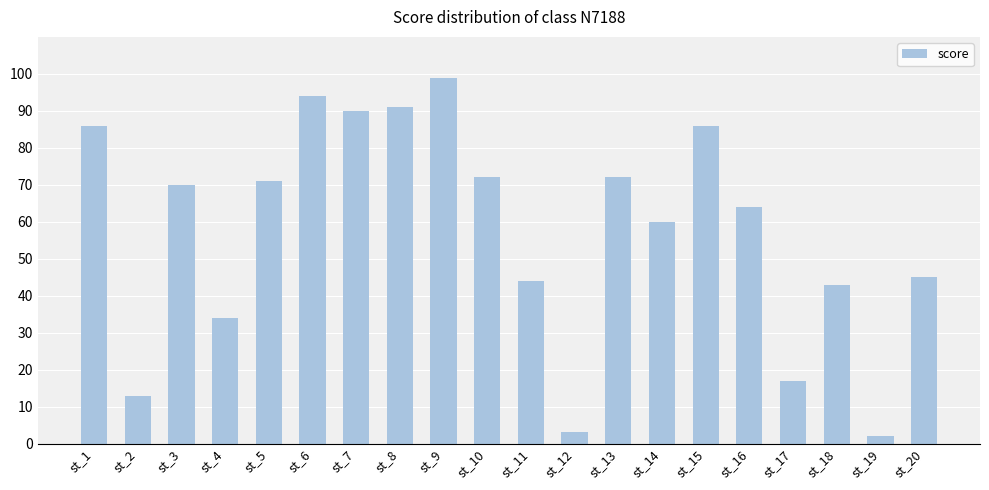

What is the value of the 3rd bar from the left?

70